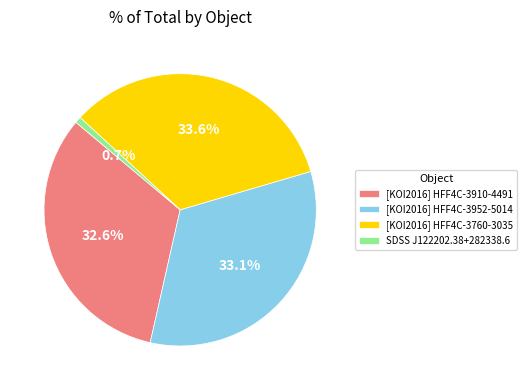

Which category has the smallest portion of the pie?

SDSS J122202.38+282338.6